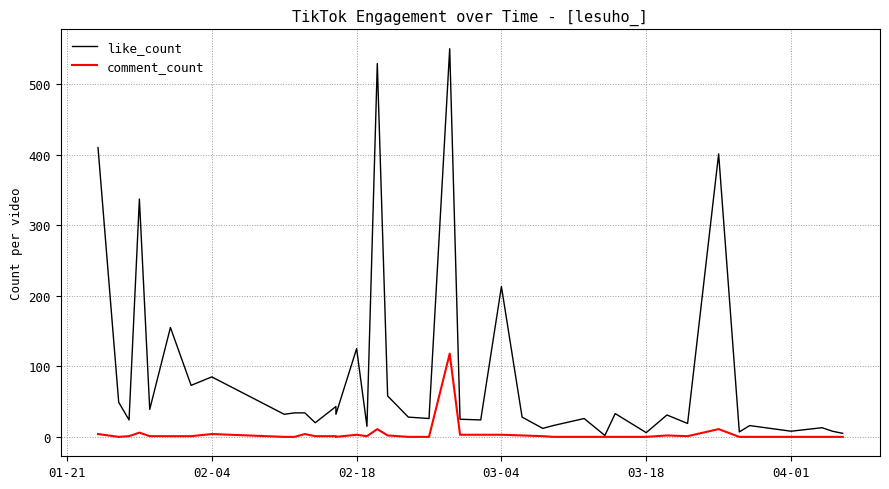

Which series has the largest total across all categories?

like_count